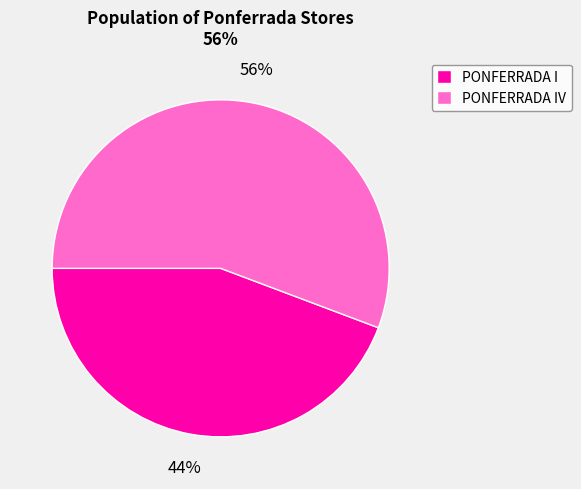

To the nearest percent, what is the combined percentage of PONFERRADA IV and PONFERRADA I?

100%